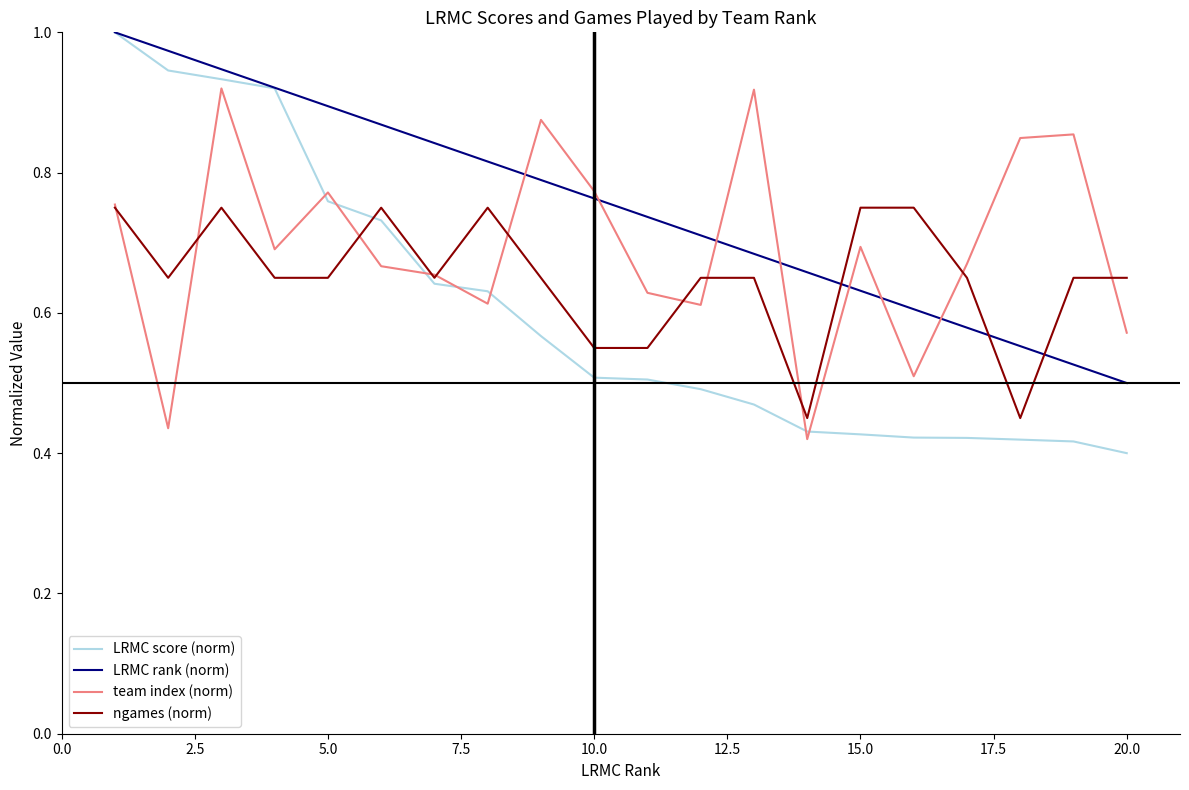

Which series has the largest total across all categories?

LRMC rank (norm)